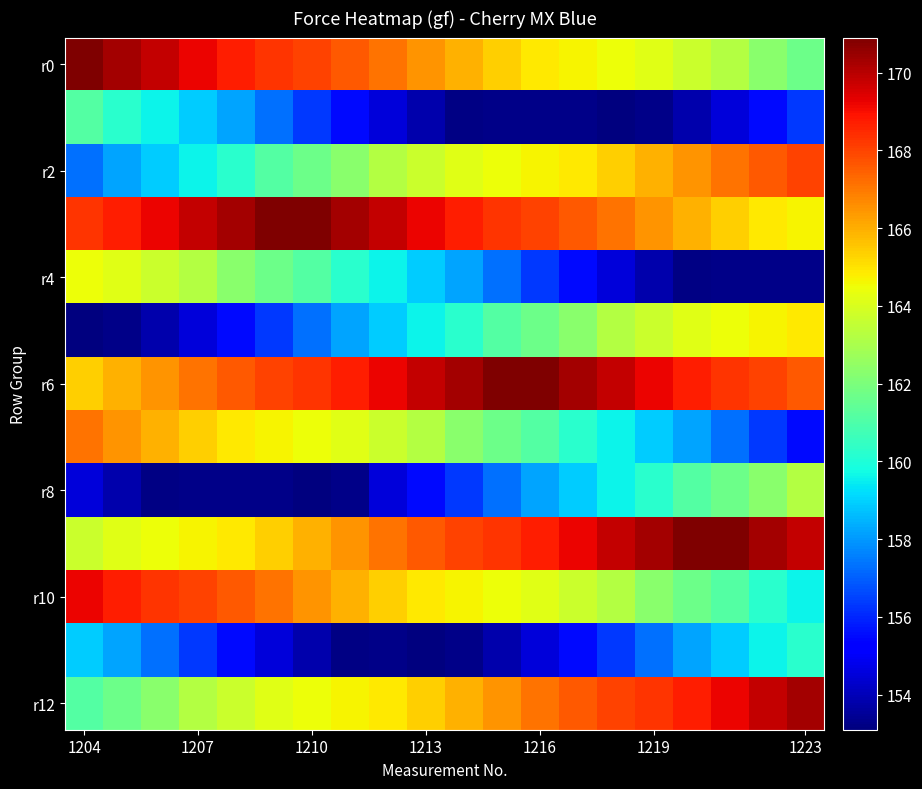

At how many categories does at least one series exceed 158?

20